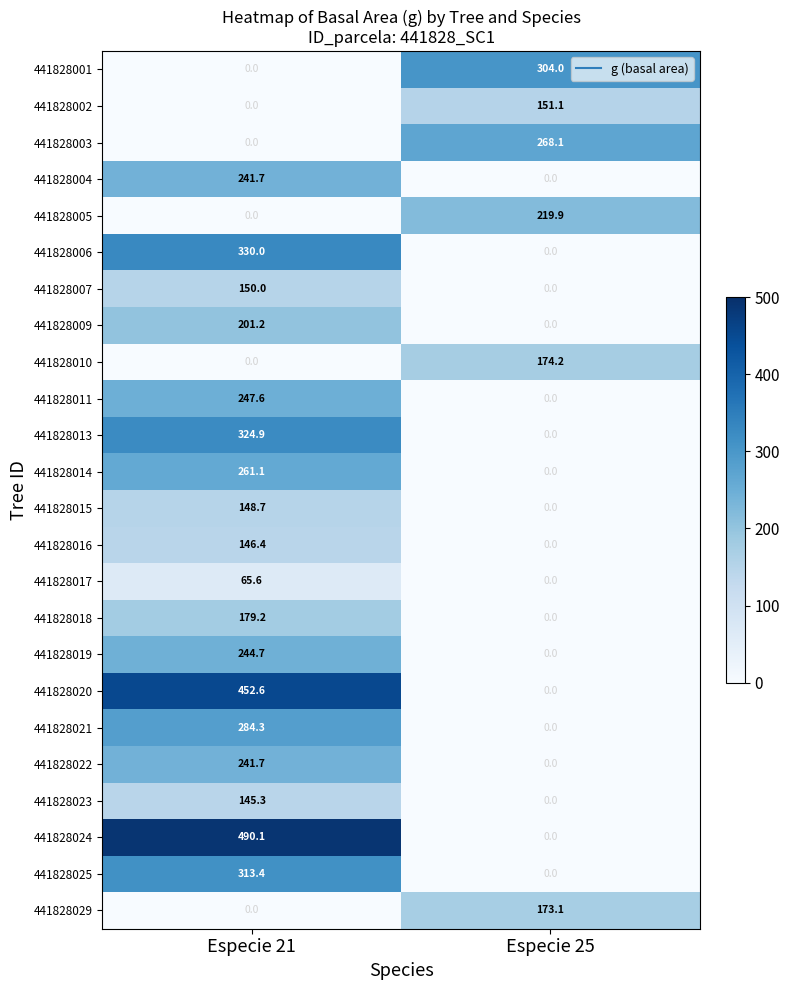

Which category has the highest value across all series?

Especie 21